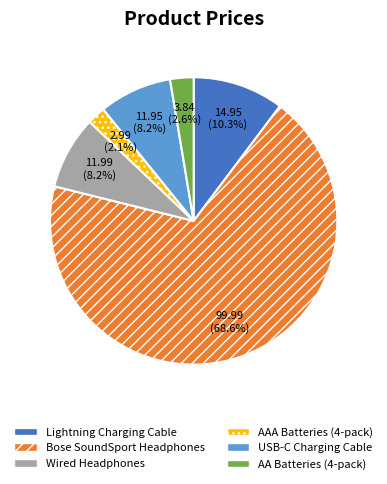

How many segments does this pie chart have?

6